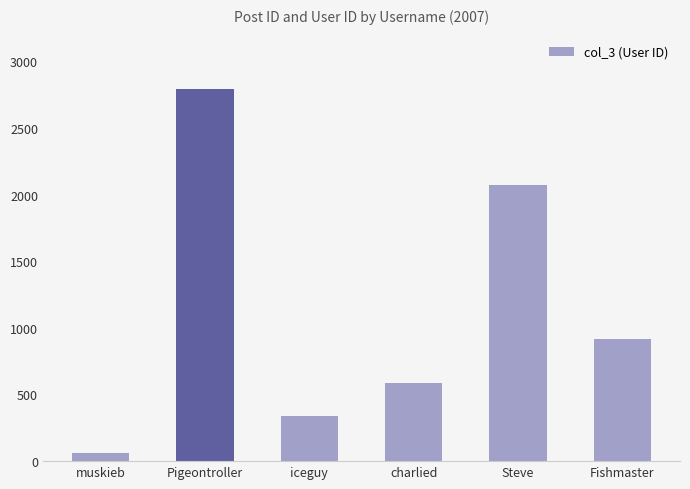

What is the label of the 5th bar from the right?

Pigeontroller